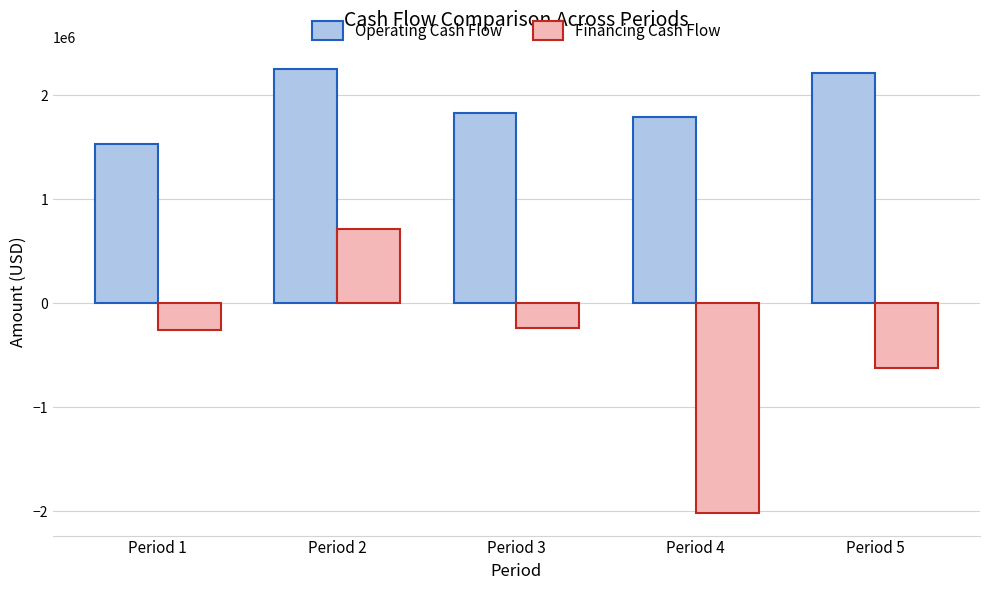

How many data points in Financing Cash Flow are less than -254000?

2